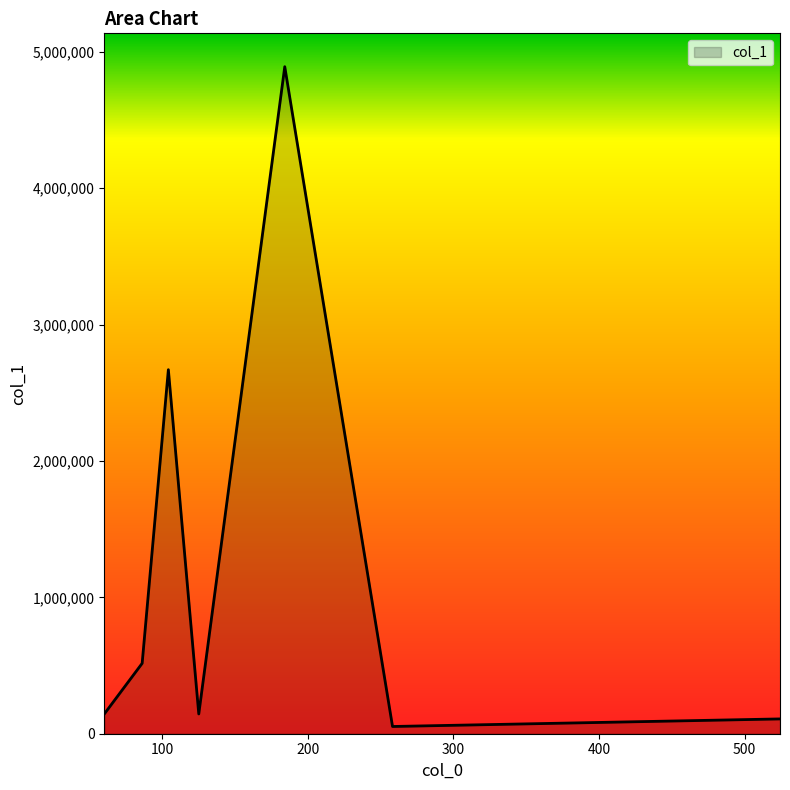

True or false: there are more than 1 points higher than both neighbors.

True